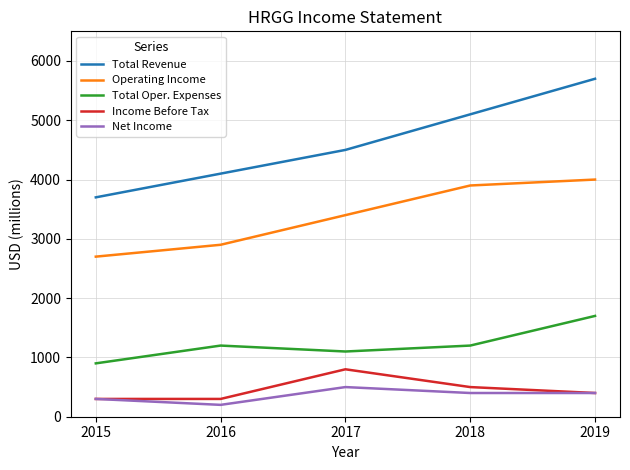

True or false: Operating Income and Total Oper. Expenses intersect in this chart.

False